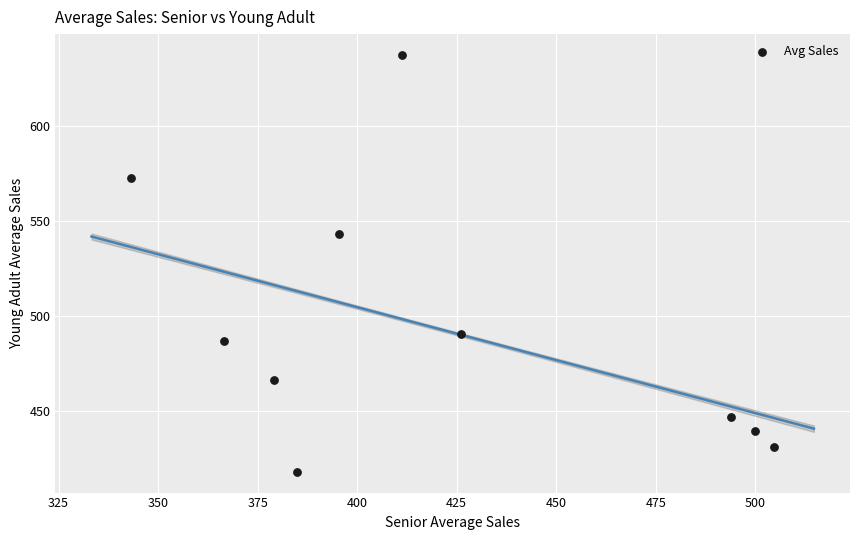

What Y value in the scatter plot is closest to 527?

542.9